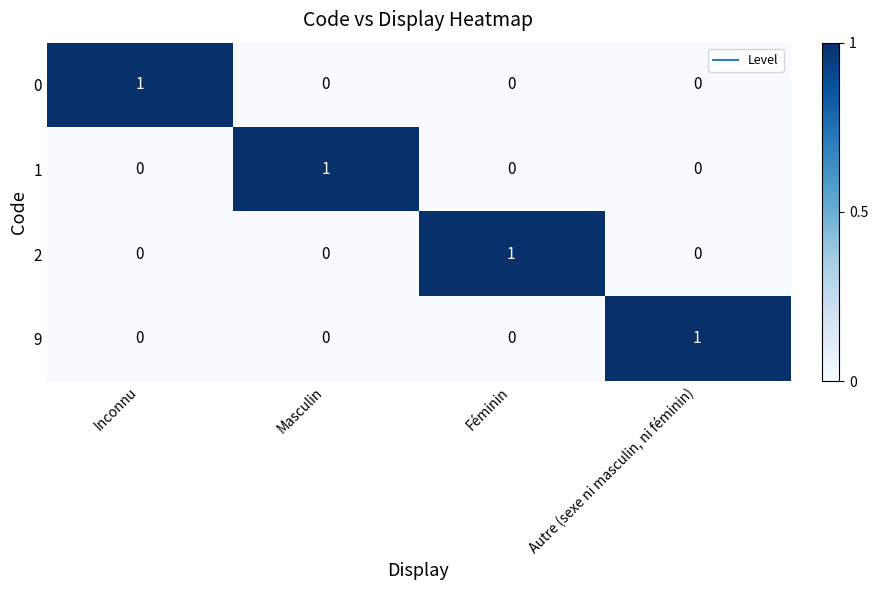

What is the maximum value shown in the chart?

1